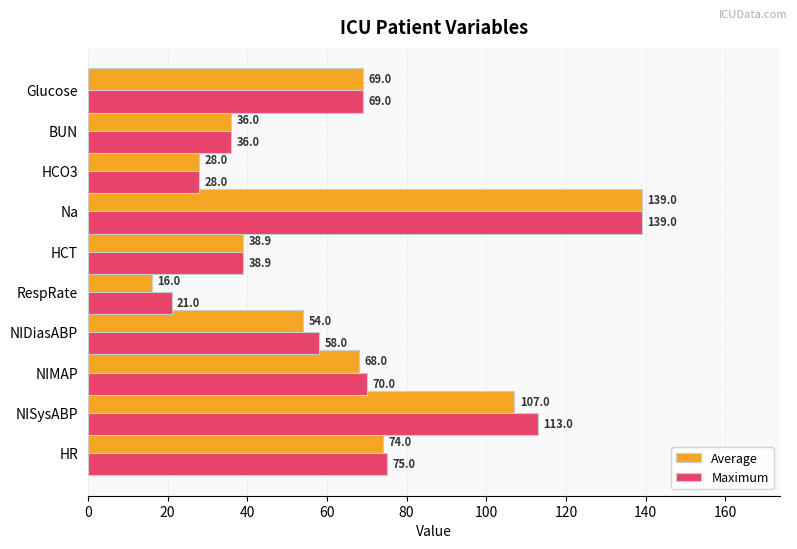

What is the difference between the maximum and minimum values in the Maximum series?

118.0